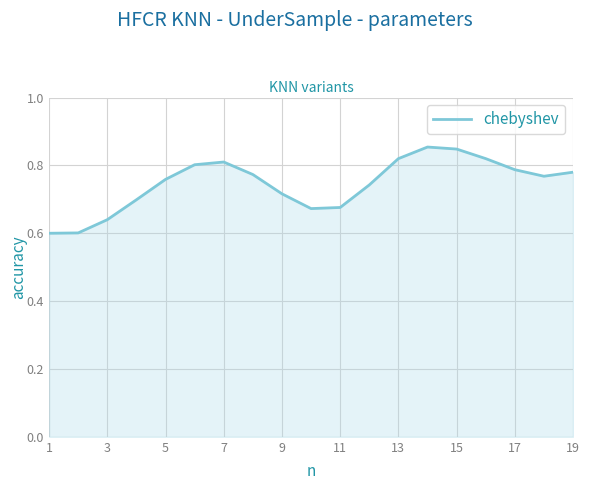

What is the difference between the maximum and minimum values?

0.3